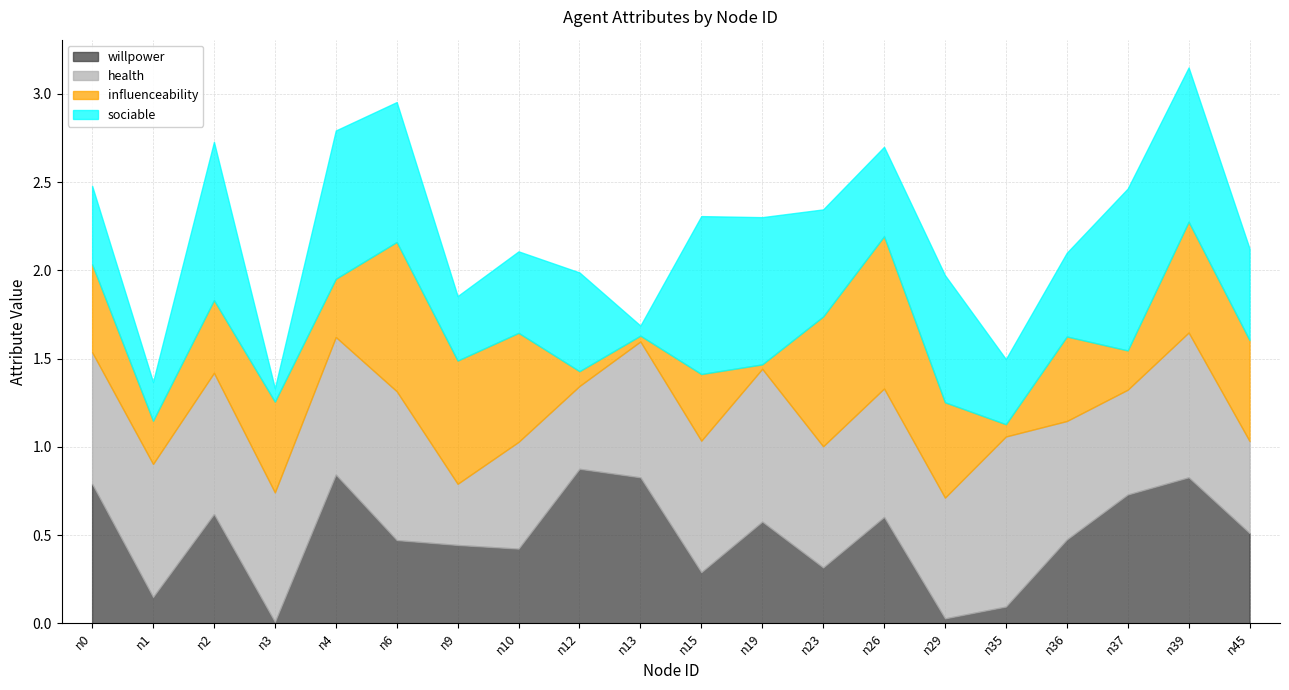

How many interior local valleys does the willpower series have?

6